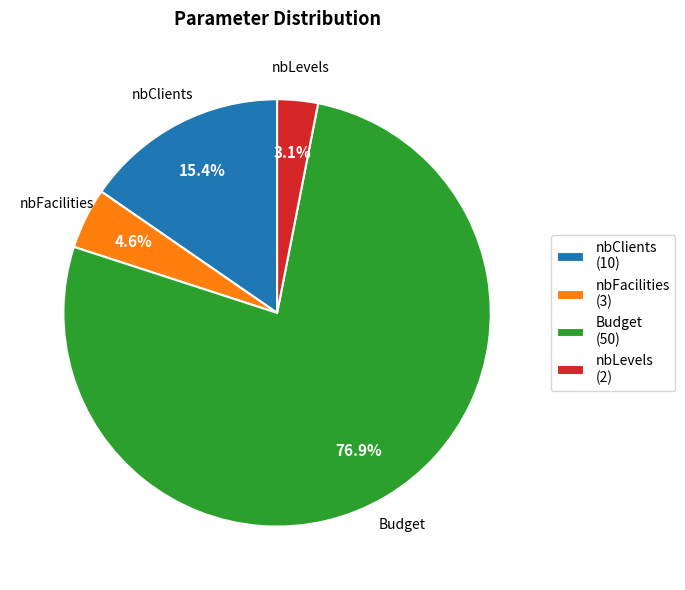

Rank the categories by value from highest to lowest.

Budget, nbClients, nbFacilities, nbLevels